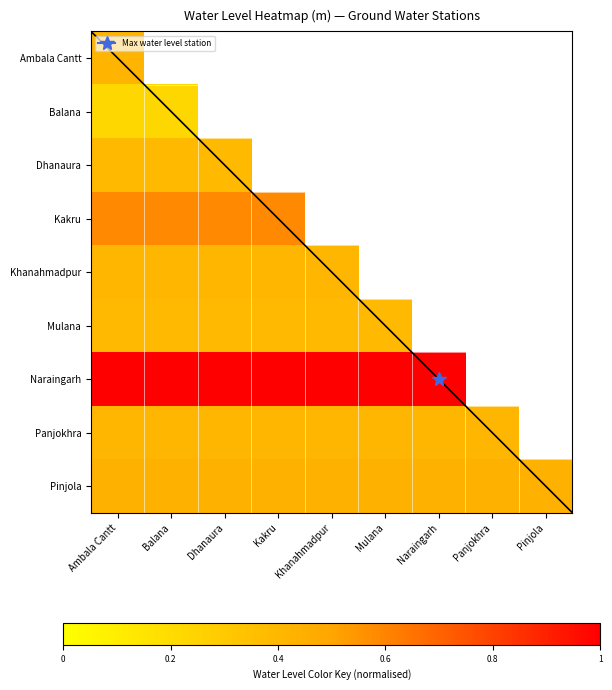

Reading left to right, extract all data points from this chart.

Ambala Cantt: Ambala Cantt=0.4	Balana=0.2	Dhanaura=0.4	Kakru=0.6	Khanahmadpur=0.4	Mulana=0.4	Naraingarh=1.0	Panjokhra=0.4	Pinjola=0.4
Balana: Ambala Cantt=0.2	Balana=0.2	Dhanaura=0.4	Kakru=0.6	Khanahmadpur=0.4	Mulana=0.4	Naraingarh=1.0	Panjokhra=0.4	Pinjola=0.4
Dhanaura: Ambala Cantt=0.4	Balana=0.4	Dhanaura=0.4	Kakru=0.6	Khanahmadpur=0.4	Mulana=0.4	Naraingarh=1.0	Panjokhra=0.4	Pinjola=0.4
Kakru: Ambala Cantt=0.6	Balana=0.6	Dhanaura=0.6	Kakru=0.6	Khanahmadpur=0.4	Mulana=0.4	Naraingarh=1.0	Panjokhra=0.4	Pinjola=0.4
Khanahmadpur: Ambala Cantt=0.4	Balana=0.4	Dhanaura=0.4	Kakru=0.4	Khanahmadpur=0.4	Mulana=0.4	Naraingarh=1.0	Panjokhra=0.4	Pinjola=0.4
Mulana: Ambala Cantt=0.4	Balana=0.4	Dhanaura=0.4	Kakru=0.4	Khanahmadpur=0.4	Mulana=0.4	Naraingarh=1.0	Panjokhra=0.4	Pinjola=0.4
Naraingarh: Ambala Cantt=1.0	Balana=1.0	Dhanaura=1.0	Kakru=1.0	Khanahmadpur=1.0	Mulana=1.0	Naraingarh=1.0	Panjokhra=0.4	Pinjola=0.4
Panjokhra: Ambala Cantt=0.4	Balana=0.4	Dhanaura=0.4	Kakru=0.4	Khanahmadpur=0.4	Mulana=0.4	Naraingarh=0.4	Panjokhra=0.4	Pinjola=0.4
Pinjola: Ambala Cantt=0.4	Balana=0.4	Dhanaura=0.4	Kakru=0.4	Khanahmadpur=0.4	Mulana=0.4	Naraingarh=0.4	Panjokhra=0.4	Pinjola=0.4